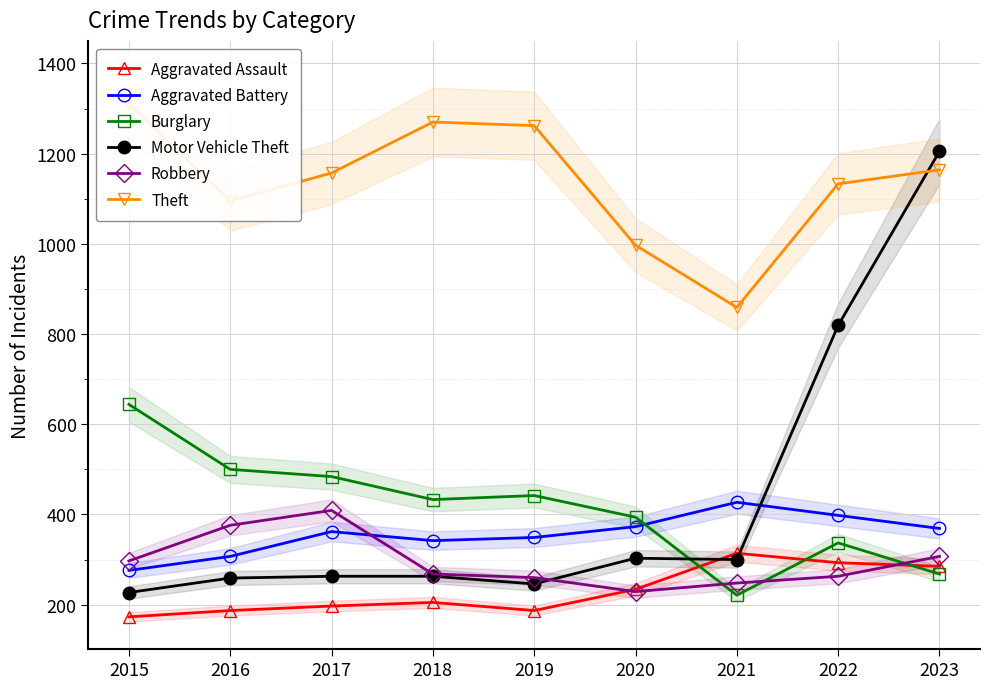

At which label is Burglary closest to 432?

2018